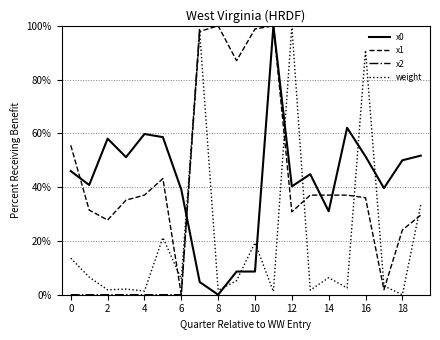

True or false: x0 and weight cross at least once.

True